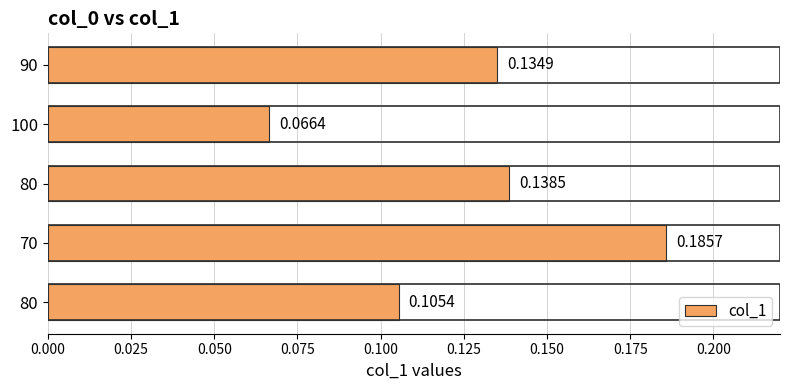

Count the number of data series in this chart.

1